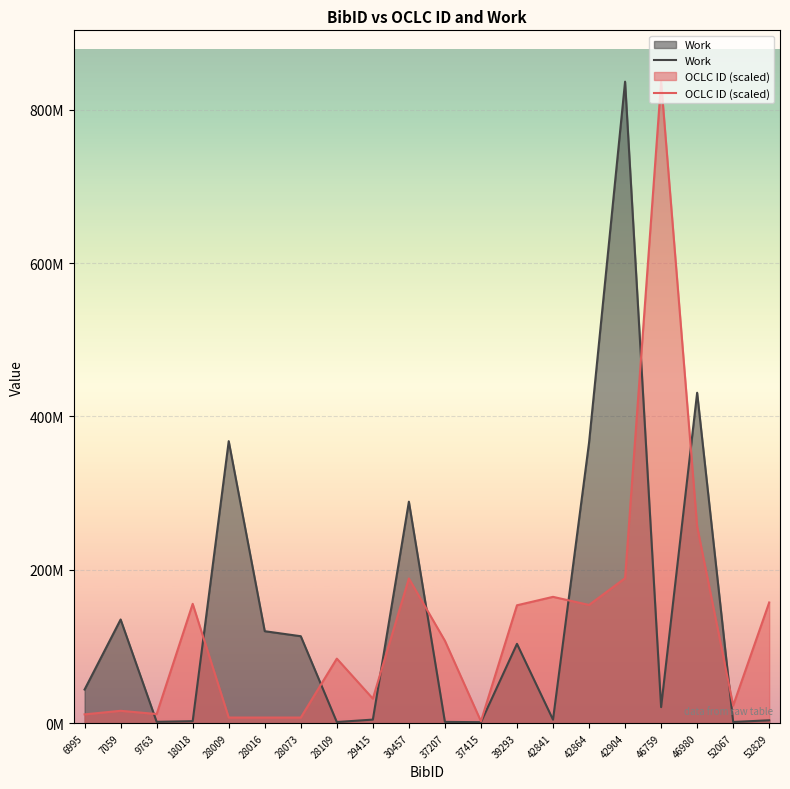

What is the difference between the maximum and minimum values in the Work series?

835316656.0